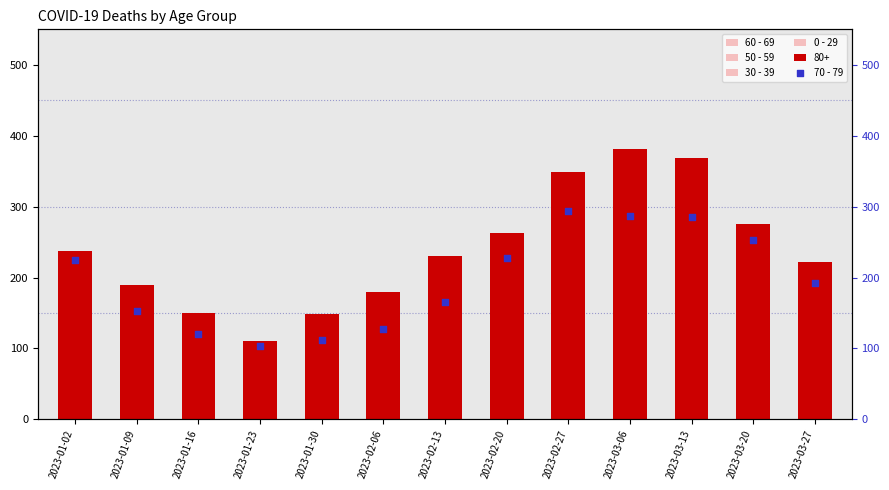

Is the value of 70 - 79 at 2023-02-27 greater than the value of 50 - 59 at 2023-01-02?

Yes